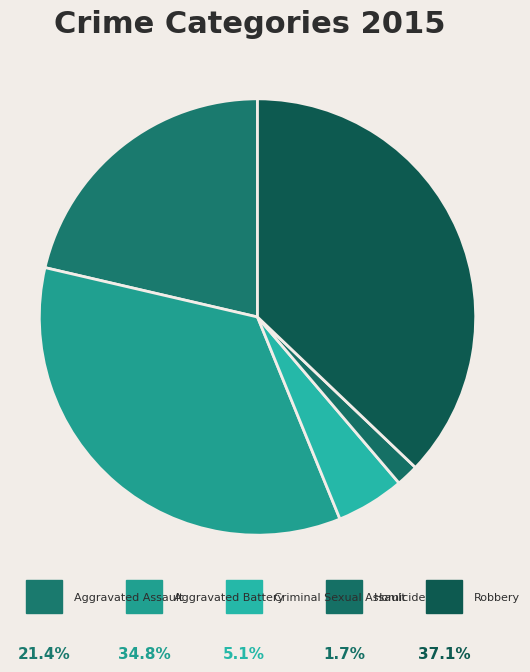

Which category has the smallest portion of the pie?

Homicide